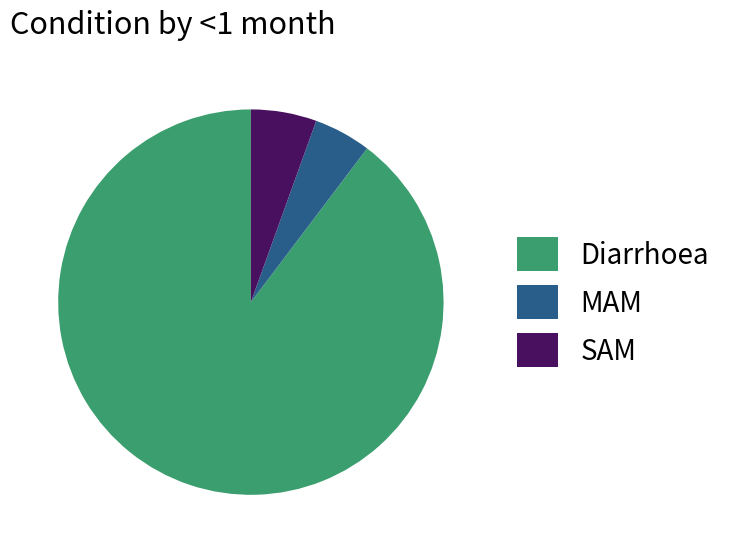

What is the smallest slice in the pie chart?

MAM